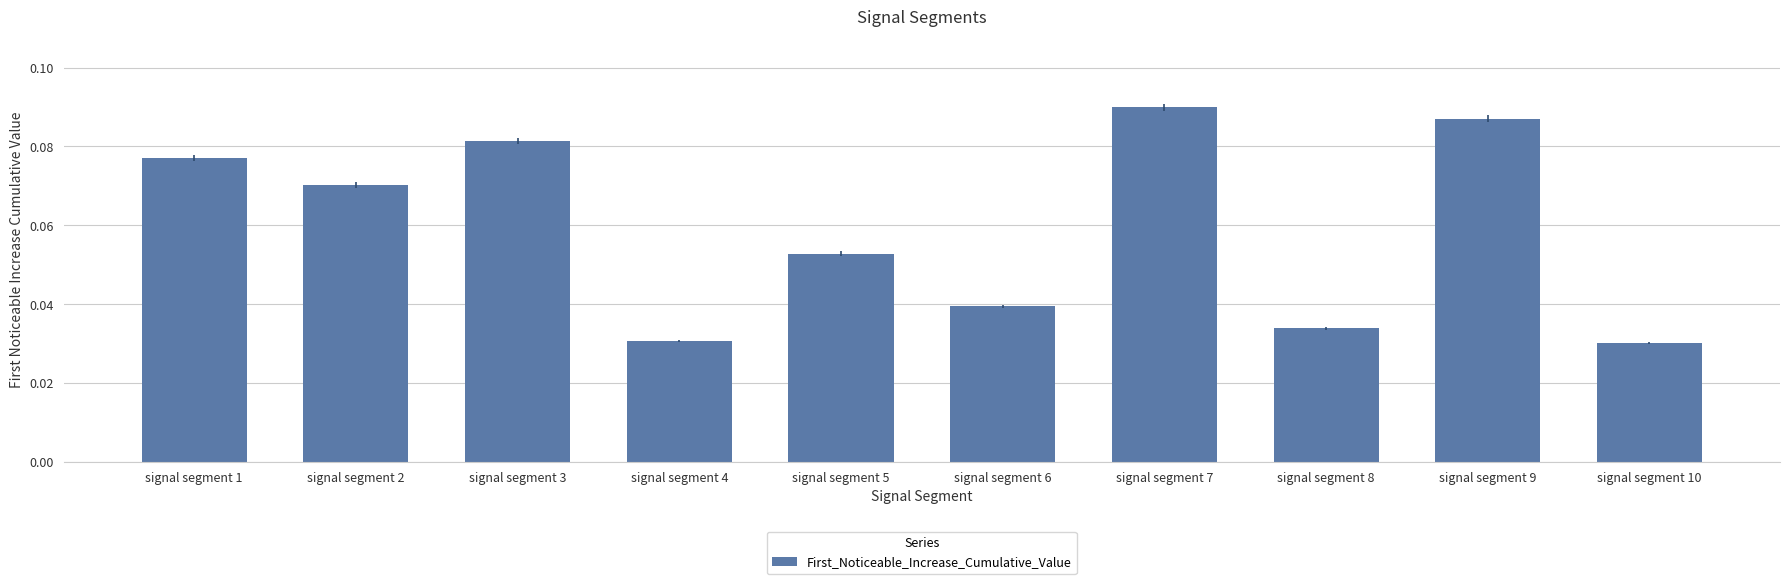

How many categories are shown in the chart?

10